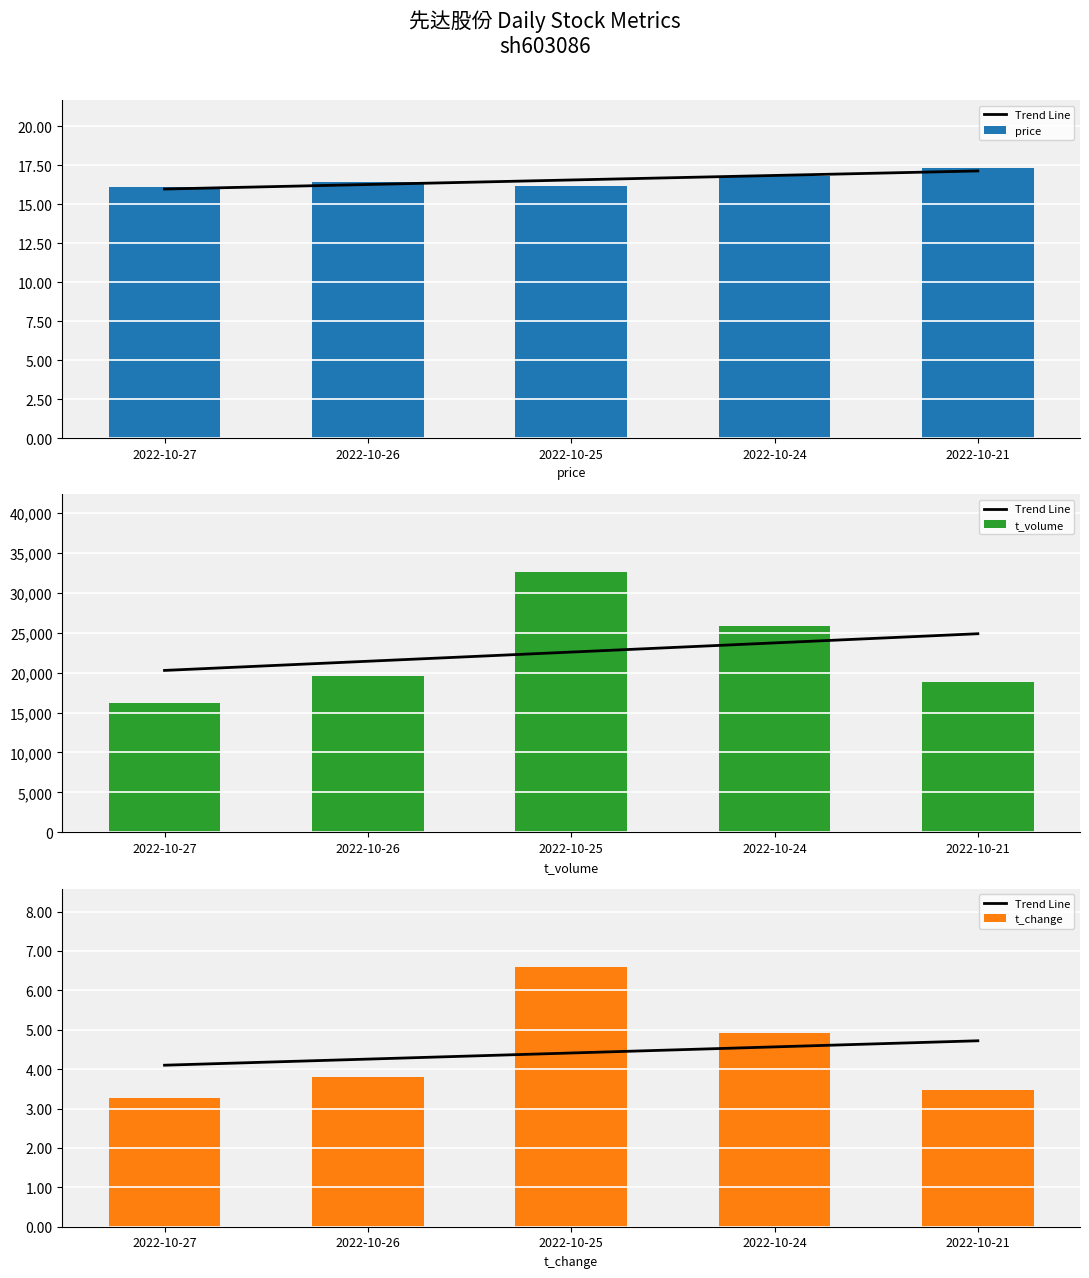

What is the sum of all price values?

82.8